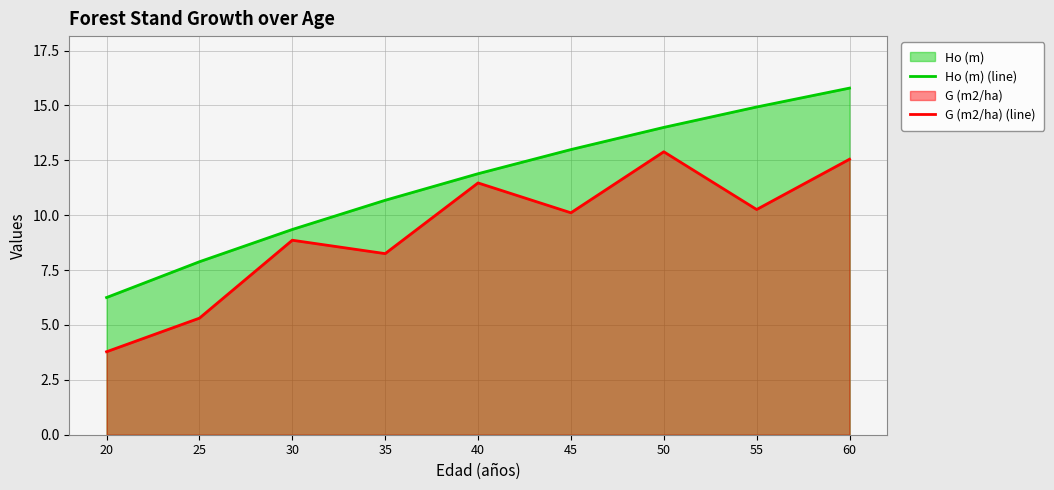

What is the value of the G (m2/ha) (line) point at the 2nd from the left?

5.3